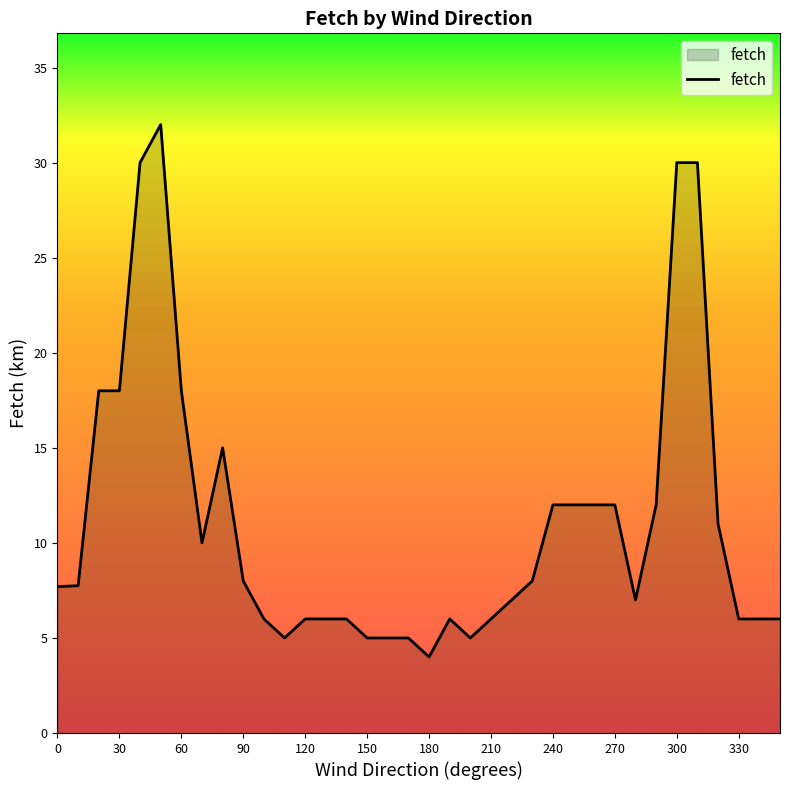

What is the greatest value displayed?

32.0